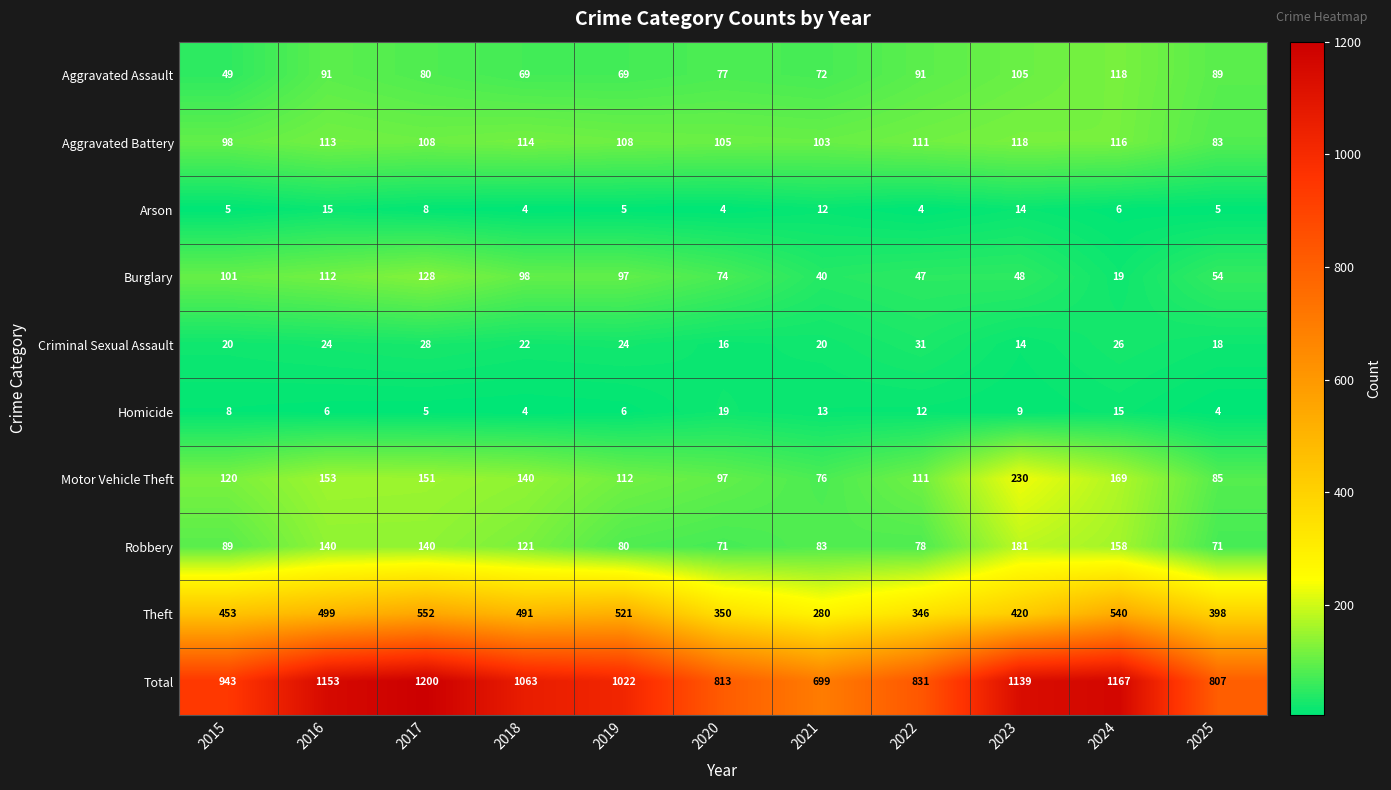

Which series has the widest spread of values?

Total